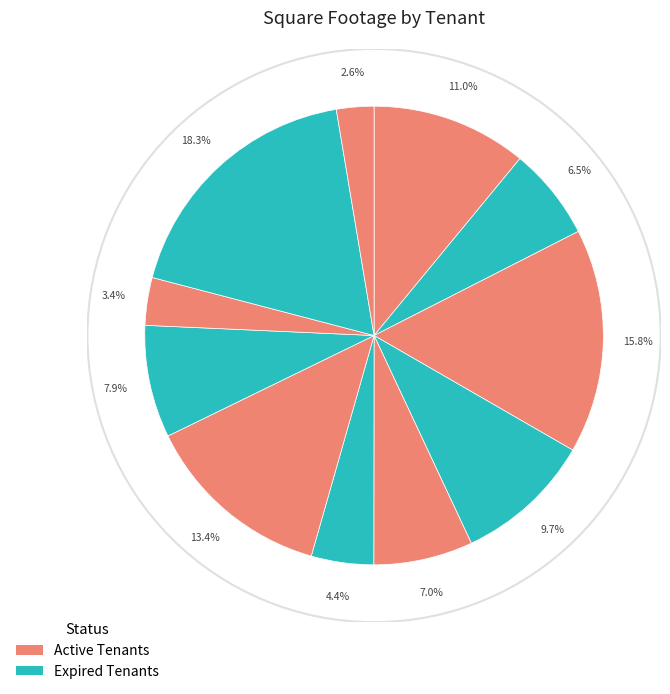

How many slices are in this pie chart?

11